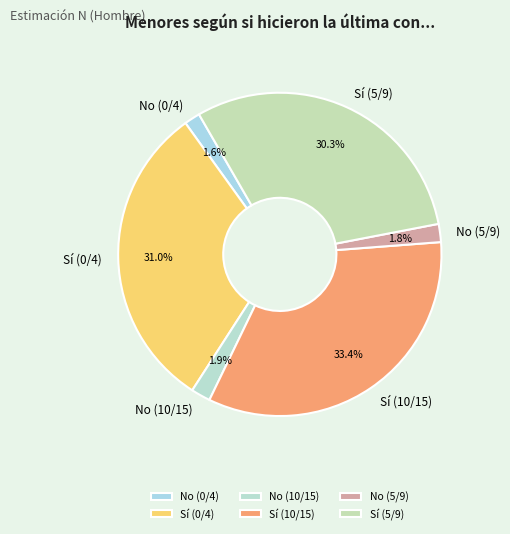

The Sí (0/4) slice represents 25% of the pie. True or false?

False